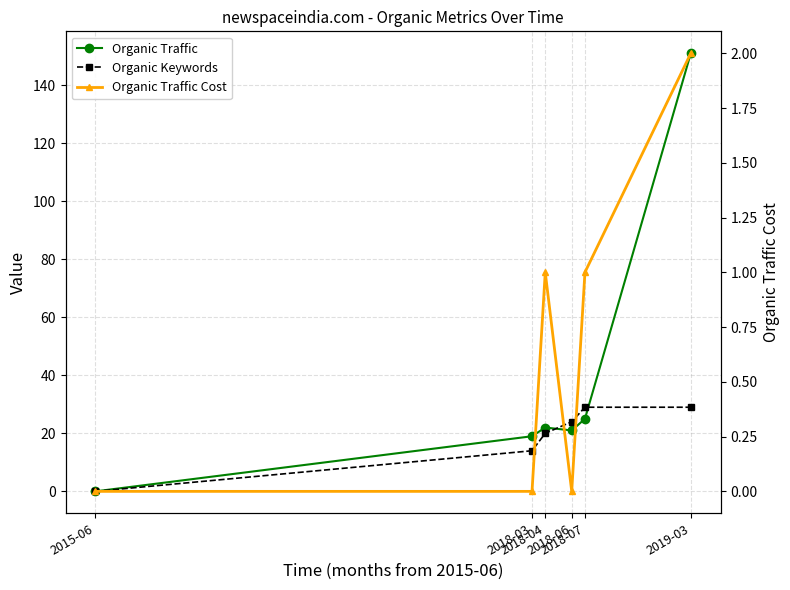

What is the label of the 3rd point from the right?

2018-06